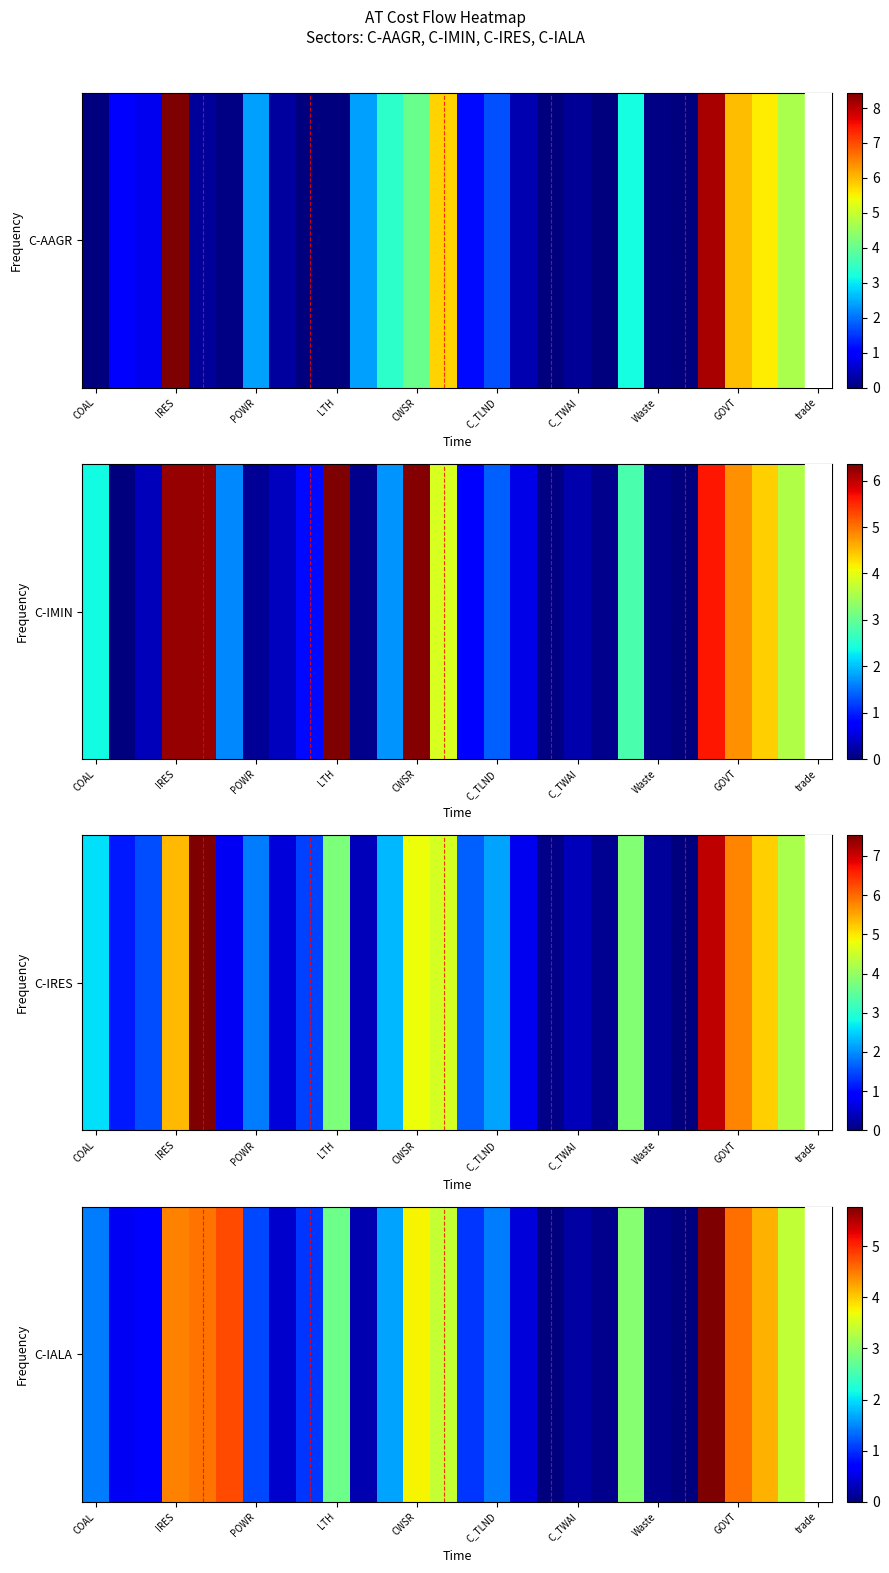

Between 11 and COAL, which is larger?

11